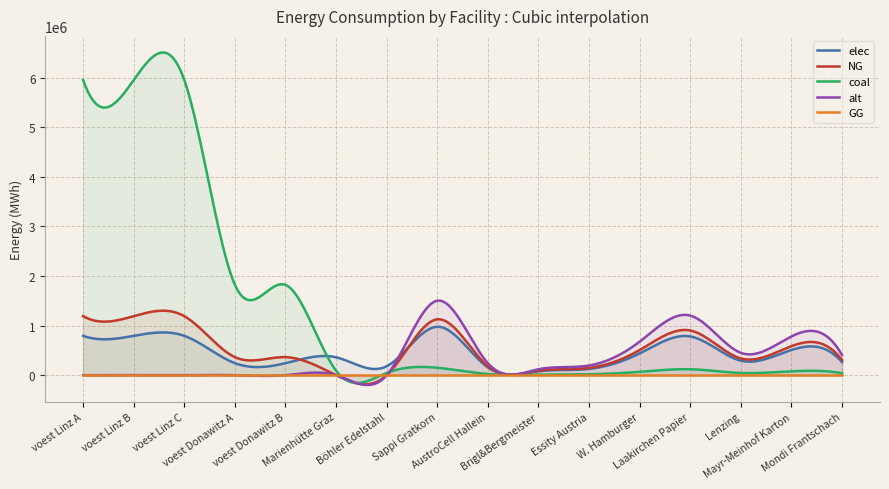

What is the total value across all series at AustroCell Hallein?

601333.3